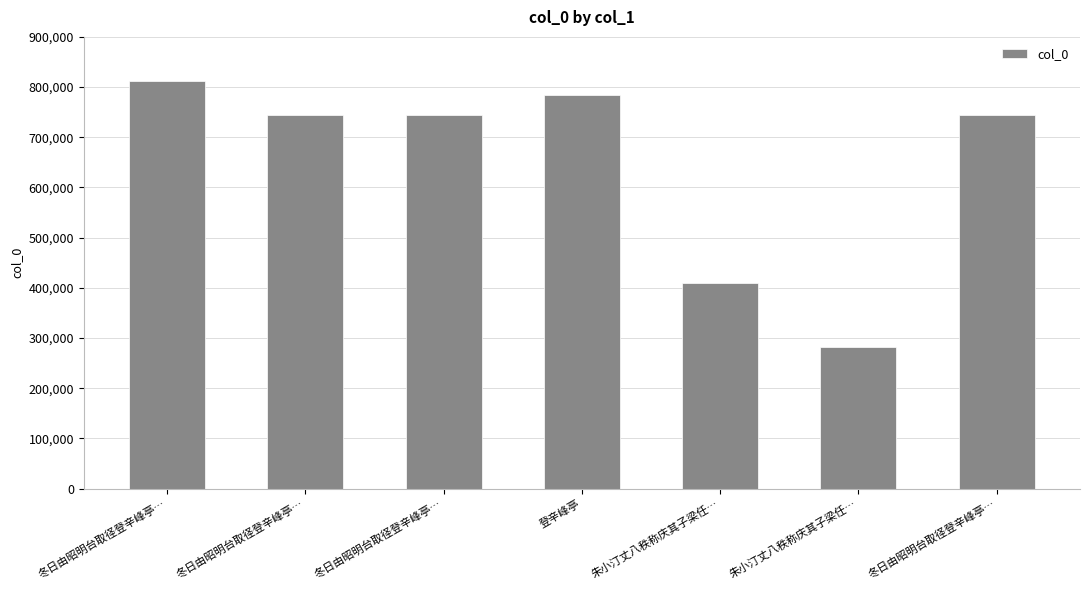

How many data points does each series have?

7